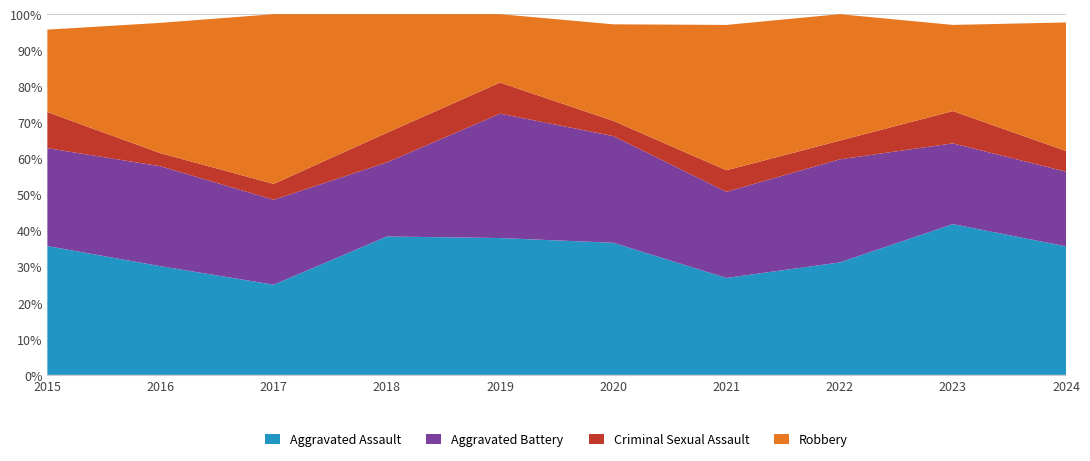

Reading left to right, list all the values displayed in this chart.

Aggravated Assault: 2015=25	2016=25	2017=17	2018=28	2019=22	2020=26	2021=18	2022=24	2023=28	2024=31
Aggravated Battery: 2015=19	2016=23	2017=16	2018=15	2019=20	2020=21	2021=16	2022=22	2023=15	2024=18
Criminal Sexual Assault: 2015=7	2016=3	2017=3	2018=6	2019=5	2020=3	2021=4	2022=4	2023=6	2024=5
Robbery: 2015=16	2016=30	2017=32	2018=24	2019=11	2020=19	2021=27	2022=27	2023=16	2024=31